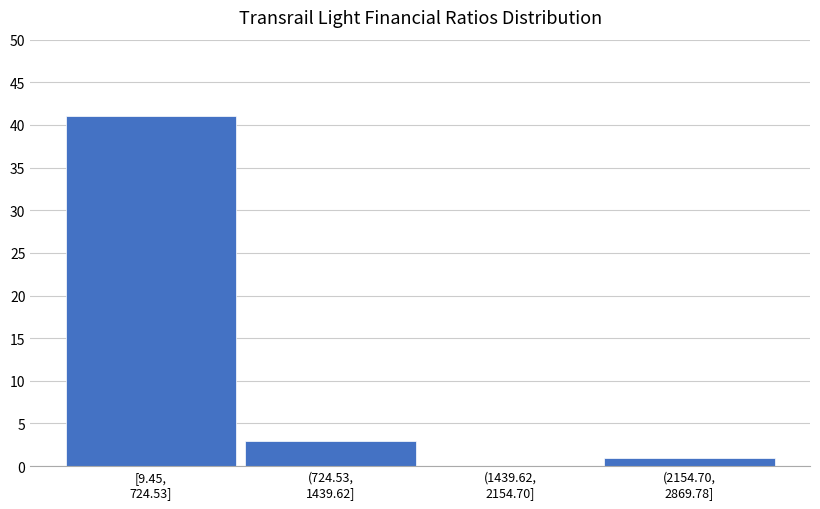

What is the sum of all values?

45